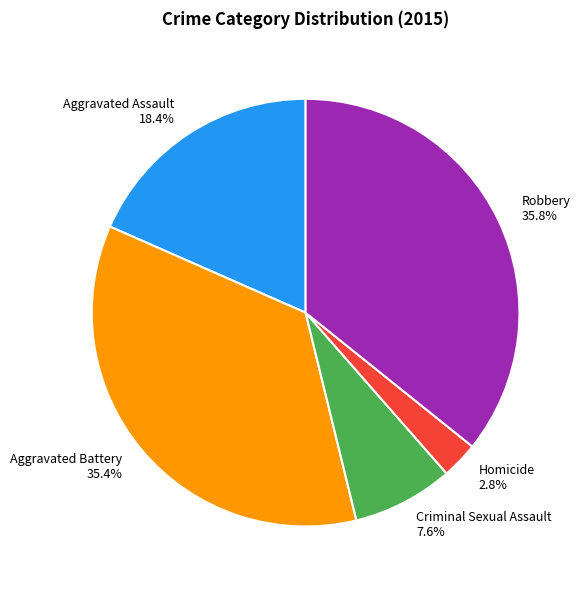

To the nearest percent, what is the combined percentage of Aggravated Assault and Homicide?

21%